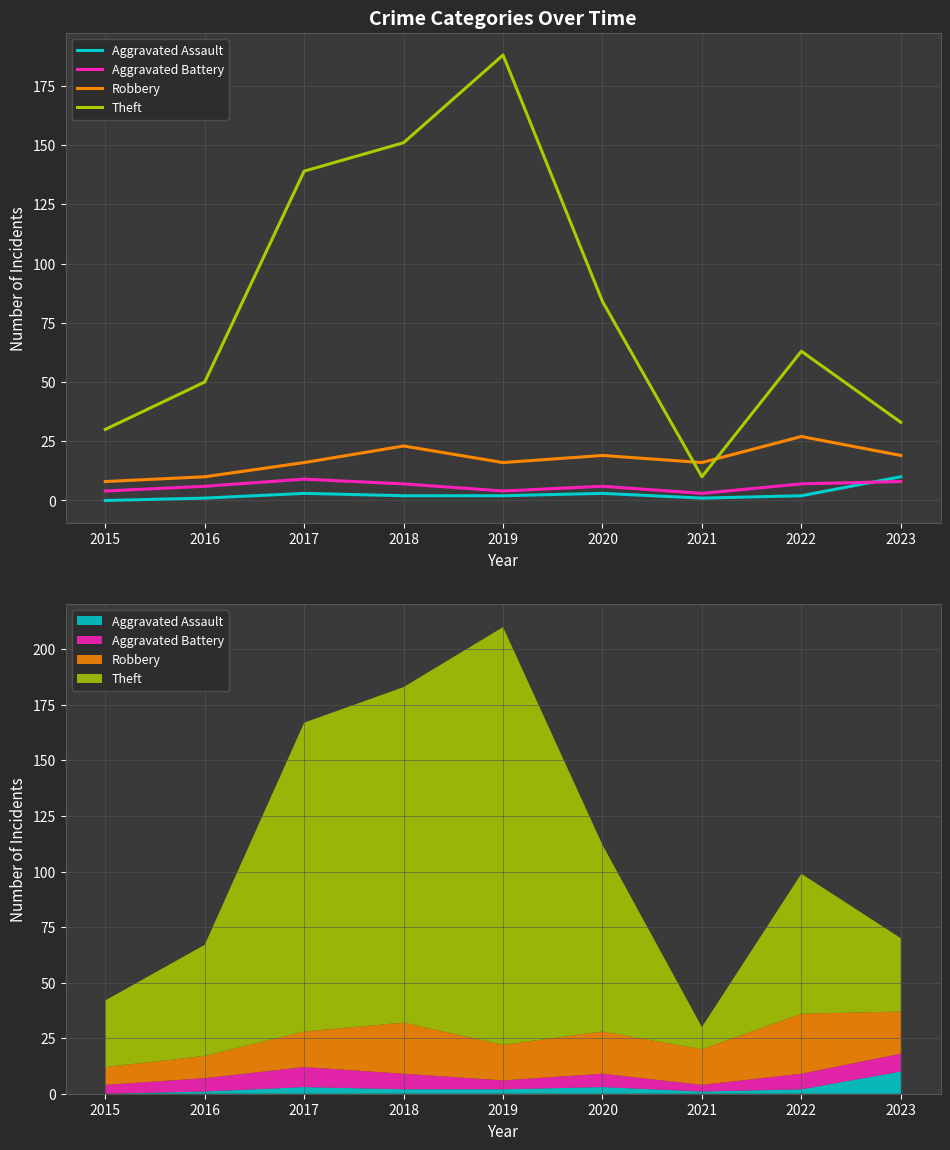

Between 2020 and 2021, which series saw the biggest shift?

Theft